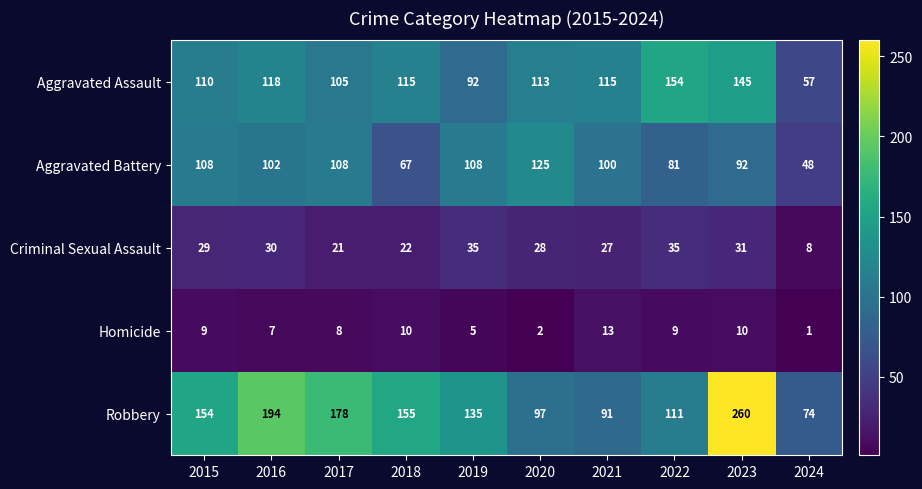

True or false: Aggravated Assault has a value of 115 at 2021.

True